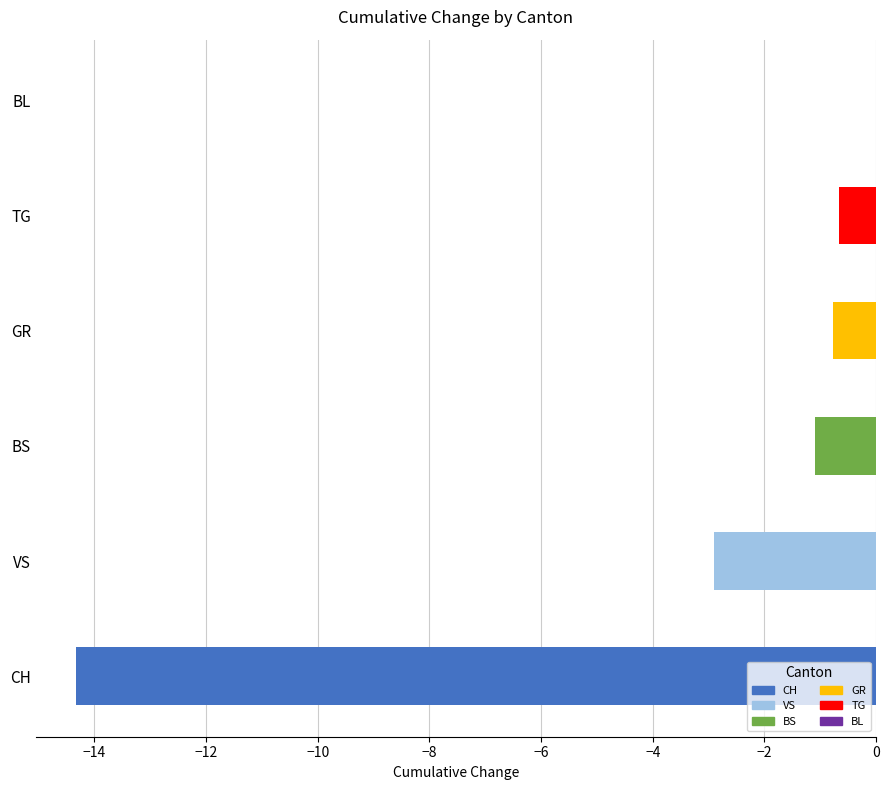

What is the difference between the second highest and second lowest values in the BS series?

3